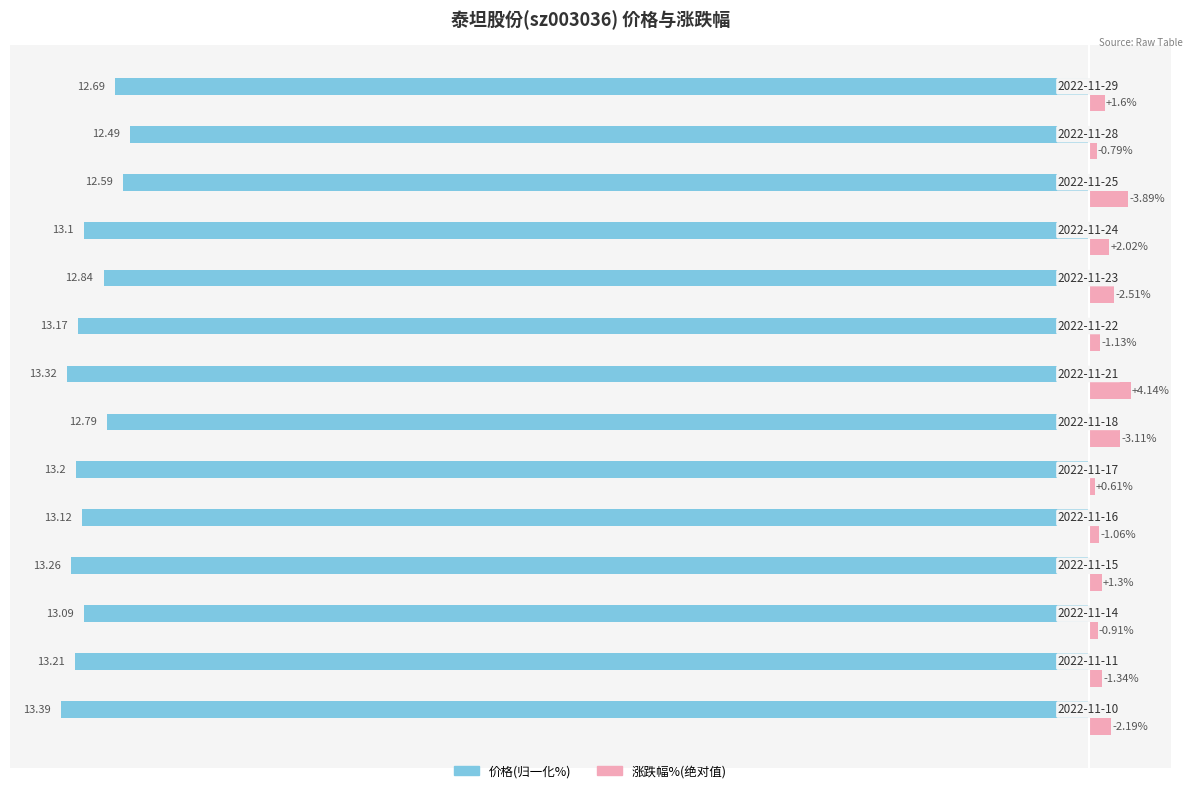

What are all the series names shown in the legend?

价格(归一化%), 涨跌幅%(绝对值)